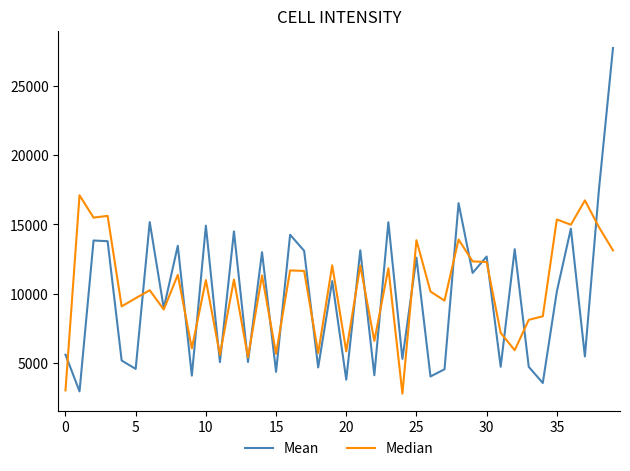

Which series has the largest range (max minus min)?

Mean